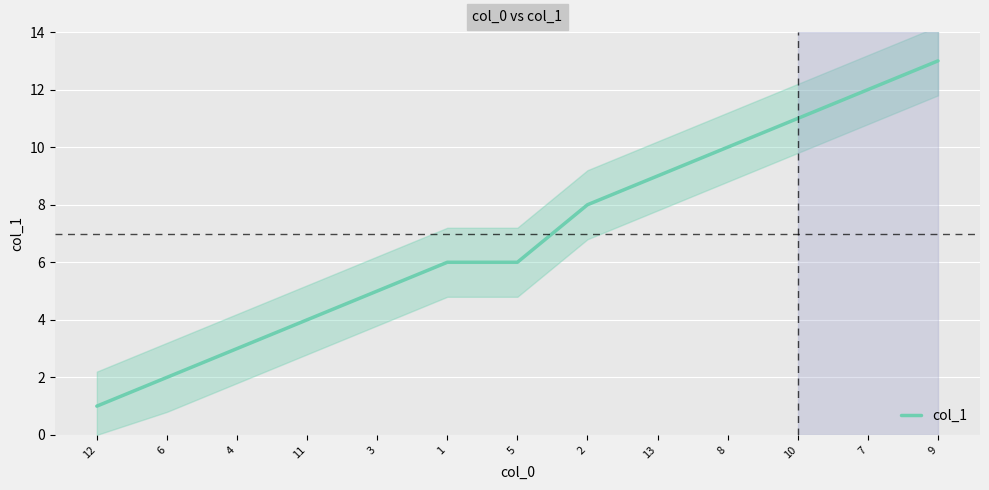

What is the label of the 9th point from the right?

3